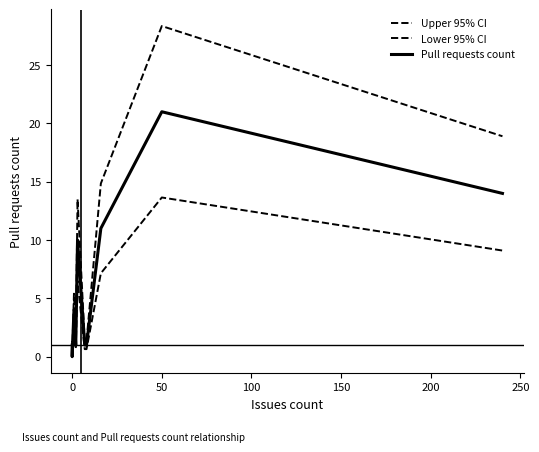

How many values in the Pull requests count series are below 4?

5